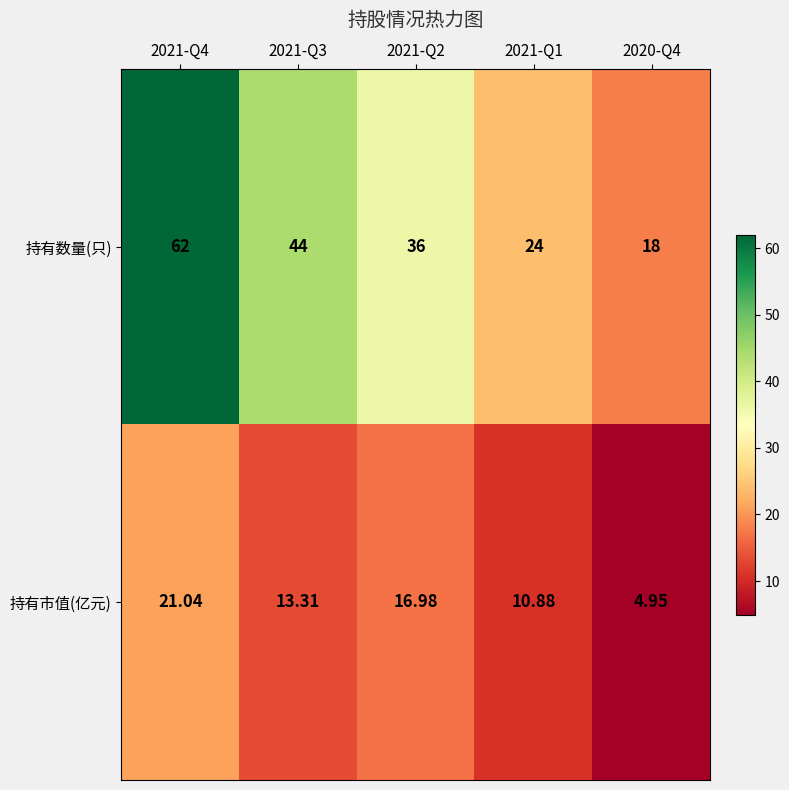

What is the total value across all series at 2021-Q1?

34.9